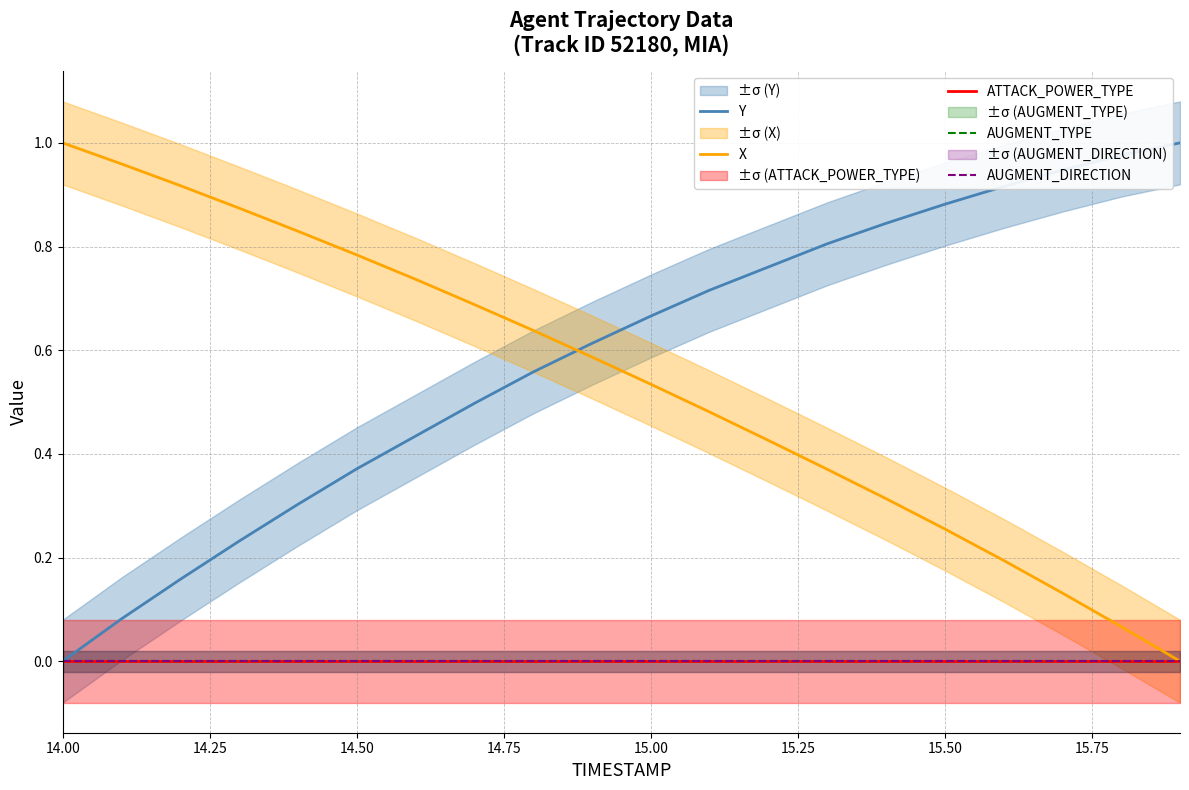

How many lines are shown in the chart?

5